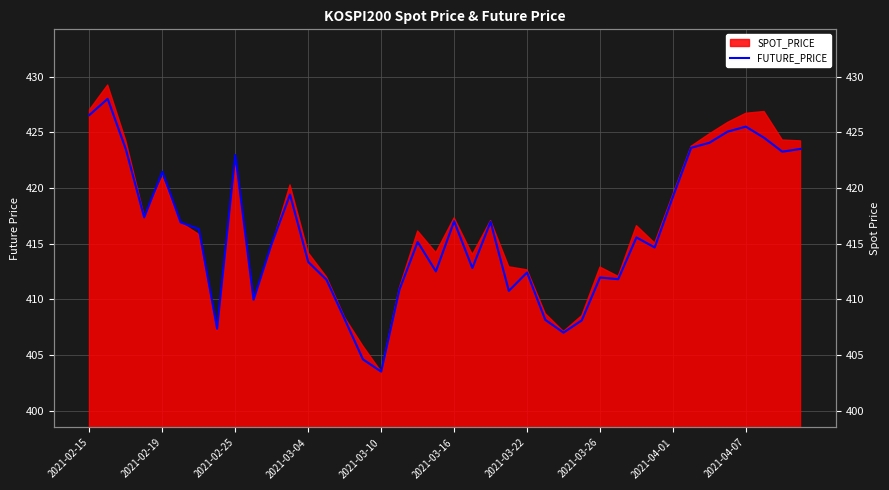

How many interior local peaks (higher than both neighbors) does the data have?

11